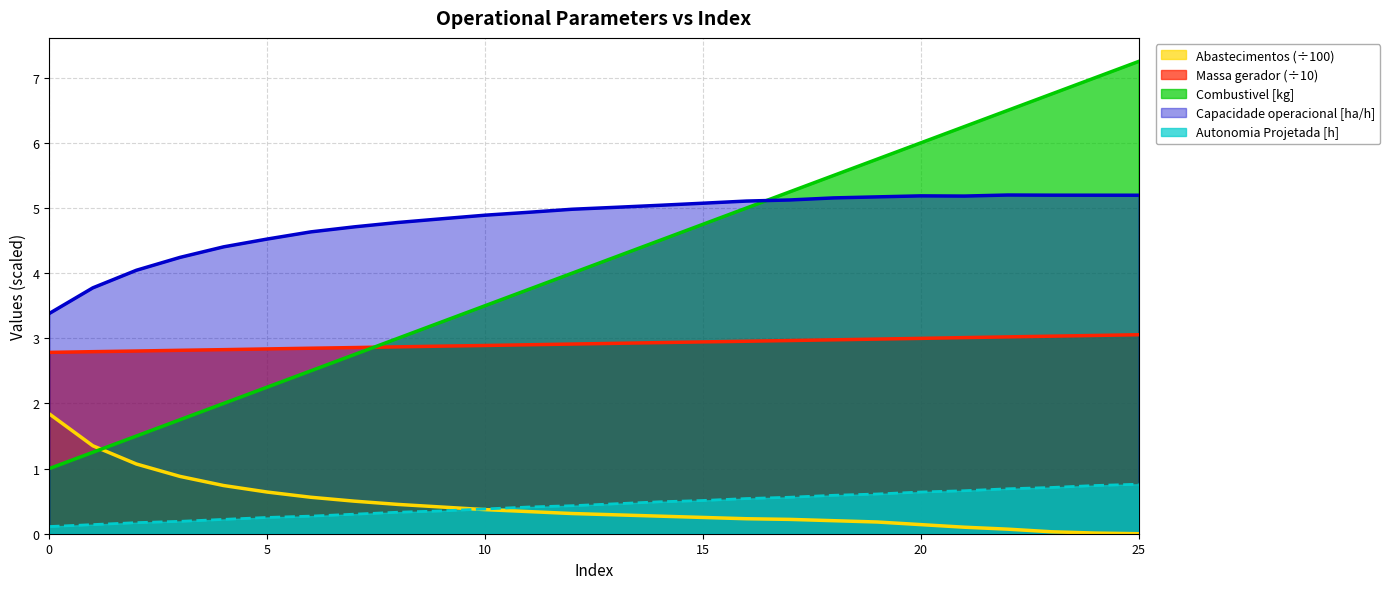

Reading left to right, what are all the values shown in this chart?

Capacidade operacional [ha/h]: 3.4	3.8	4.0	4.2	4.4	4.5	4.6	4.7	4.8	4.8	4.9	4.9	5.0	5.0	5.0	5.1	5.1	5.1	5.2	5.2	5.2	5.2	5.2	5.2	5.2	5.2
Autonomia Projetada [h]: 0.1	0.1	0.2	0.2	0.2	0.2	0.3	0.3	0.3	0.3	0.4	0.4	0.4	0.5	0.5	0.5	0.5	0.6	0.6	0.6	0.6	0.7	0.7	0.7	0.7	0.8
Combustivel [kg]: 1.0	1.2	1.5	1.8	2.0	2.2	2.5	2.8	3.0	3.2	3.5	3.8	4.0	4.2	4.5	4.8	5.0	5.2	5.5	5.8	6.0	6.2	6.5	6.8	7.0	7.2
Abastecimentos: 1.8	1.4	1.1	0.9	0.7	0.6	0.6	0.5	0.5	0.4	0.4	0.3	0.3	0.3	0.3	0.2	0.2	0.2	0.2	0.2	0.1	0.1	0.1	0.0	0.0	0.0
Massa gerador: 2.8	2.8	2.8	2.8	2.8	2.8	2.8	2.9	2.9	2.9	2.9	2.9	2.9	2.9	2.9	2.9	3.0	3.0	3.0	3.0	3.0	3.0	3.0	3.0	3.0	3.1